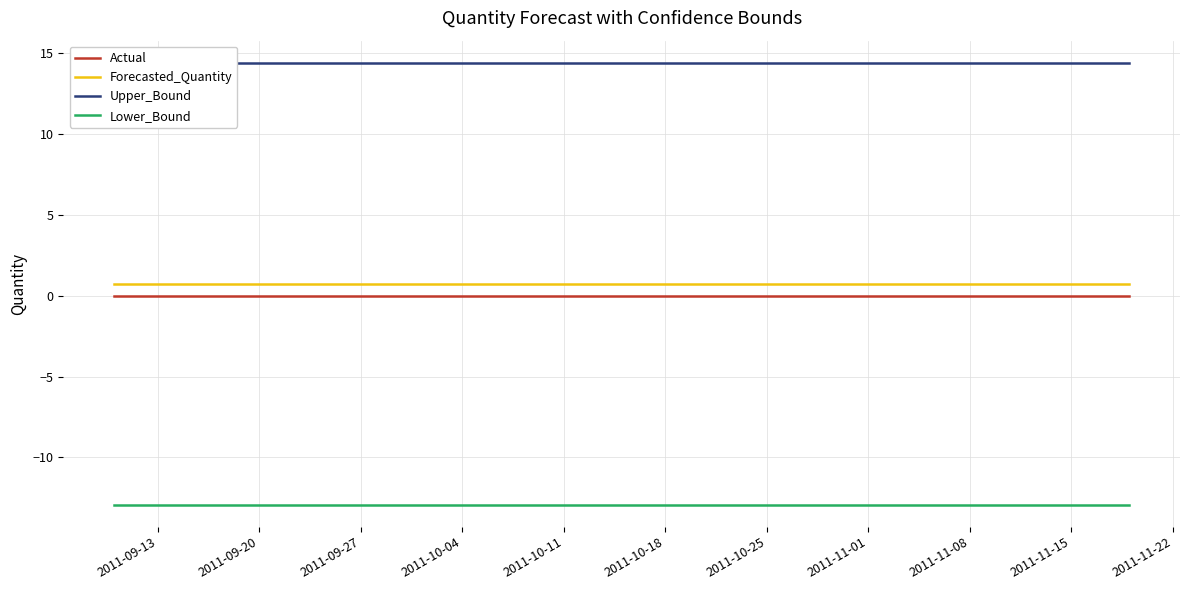

What is the value of the Forecasted_Quantity point at the 3rd from the left?

0.7